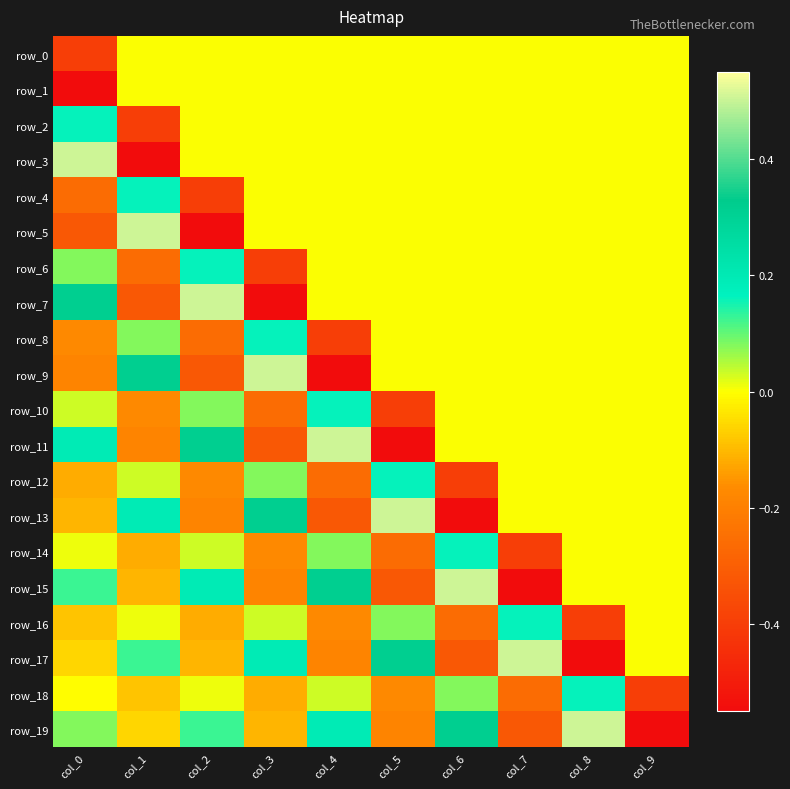

The value of row_17 at col_0 is -0.1. True or false?

False